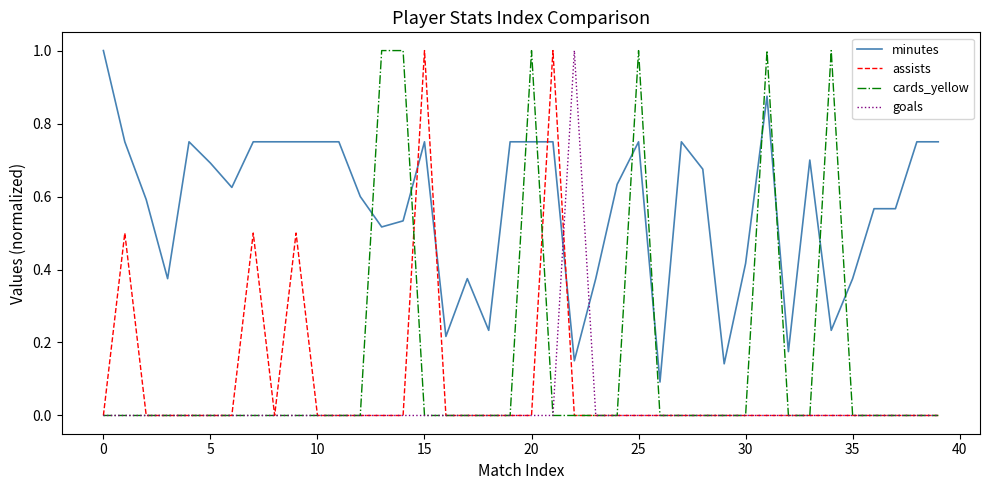

What is the maximum value for cards_yellow?

1.0